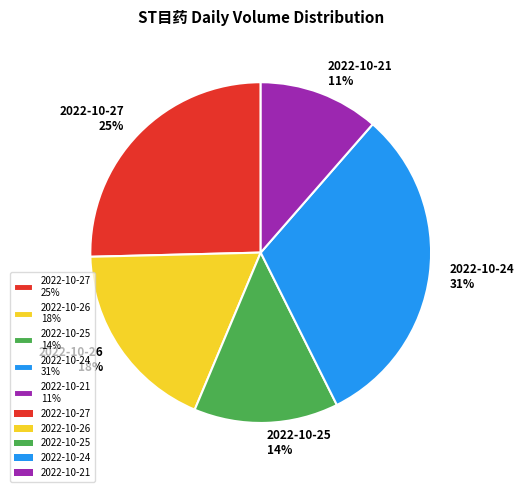

Between 2022-10-26 and 2022-10-21, which is larger?

2022-10-26